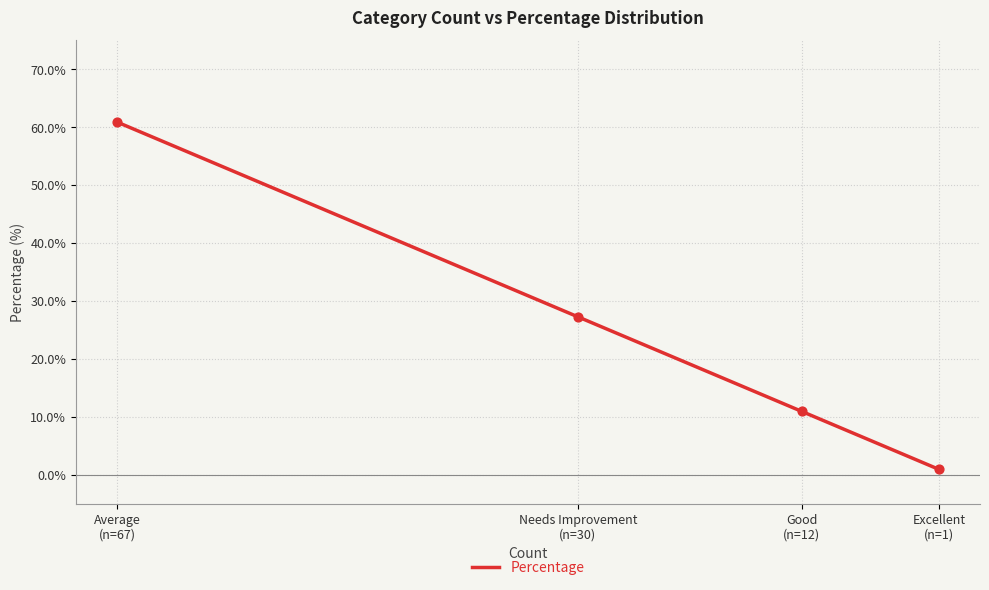

What is the change in value from Good
(n=12) to Excellent
(n=1)?

-10.0